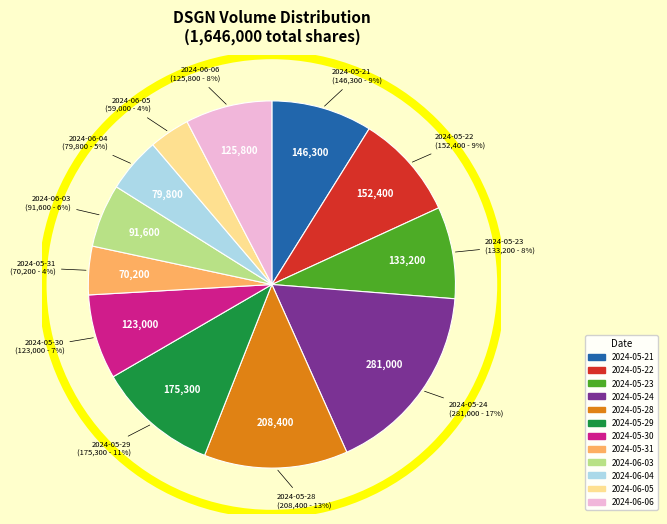

To the nearest percent, what is the difference between the largest and smallest slice percentages?

13%